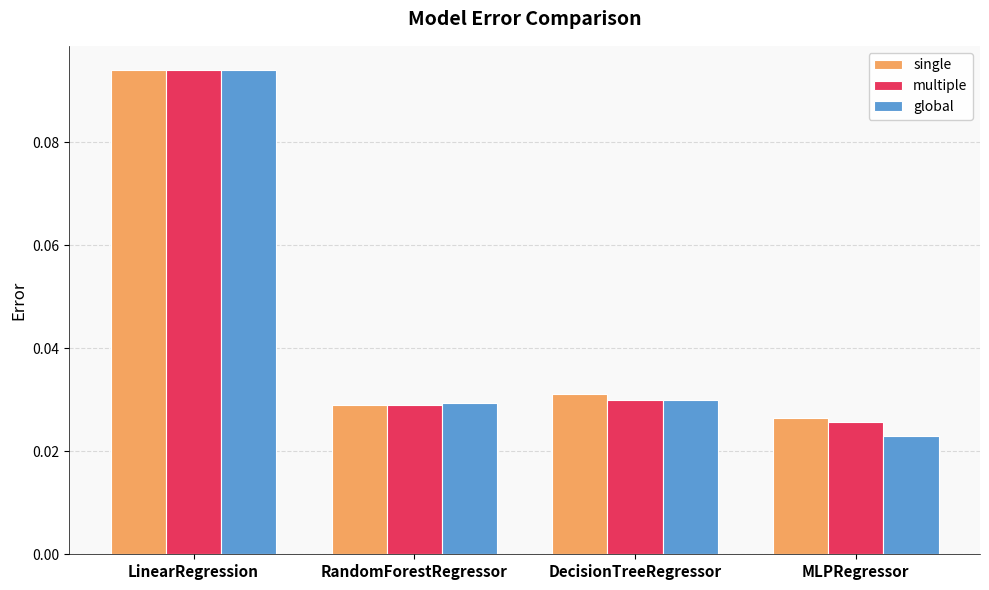

Which series has the largest range (max minus min)?

global